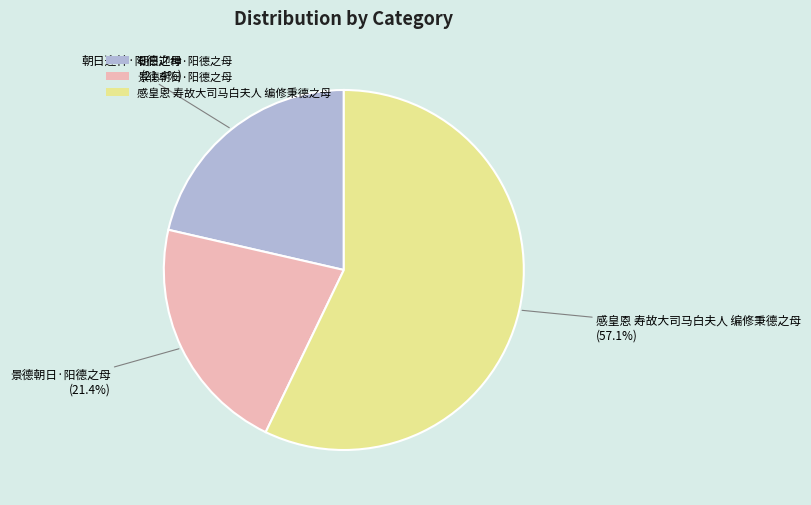

What is the ratio of the value at 朝日迎神·阳德之母 to the value at 景德朝日·阳德之母?

1.0